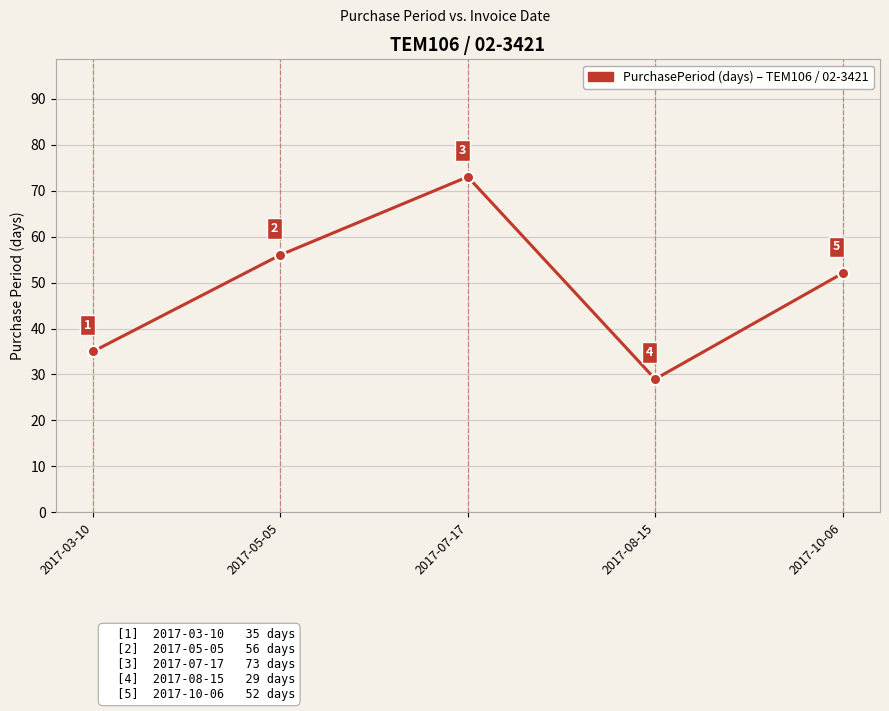

How many interior local peaks (higher than both neighbors) does the data have?

1